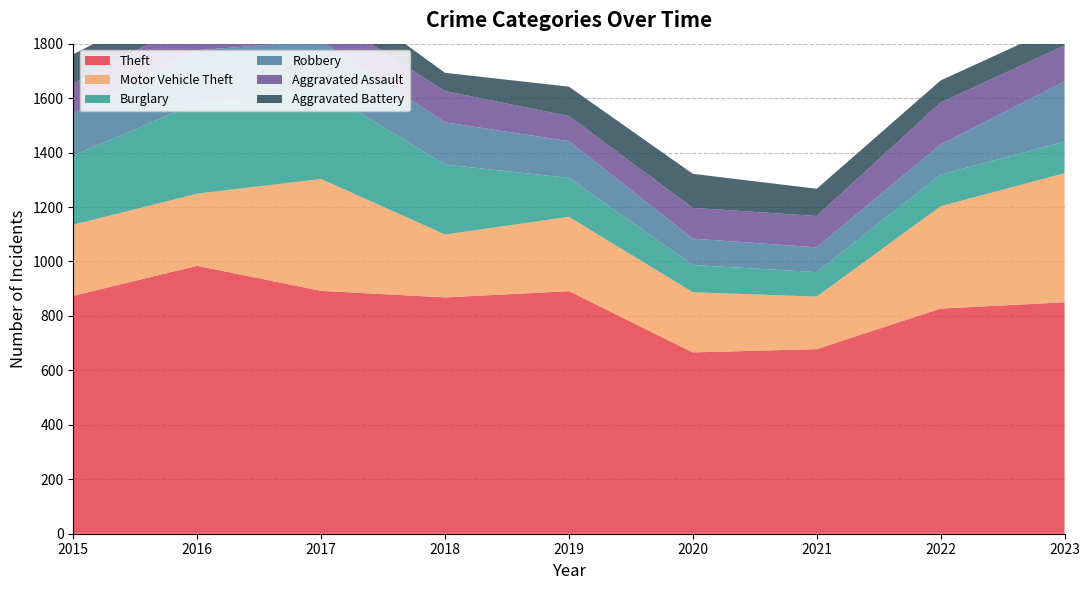

Reading left to right, extract all data points from this chart.

Theft: 874	984	892	868	891	666	678	827	850
Motor Vehicle Theft: 261	265	411	231	273	221	193	376	474
Burglary: 254	333	329	257	143	100	90	116	116
Robbery: 154	194	178	155	135	97	91	111	221
Aggravated Assault: 110	118	105	115	92	113	115	154	132
Aggravated Battery: 108	102	108	67	108	125	100	81	80